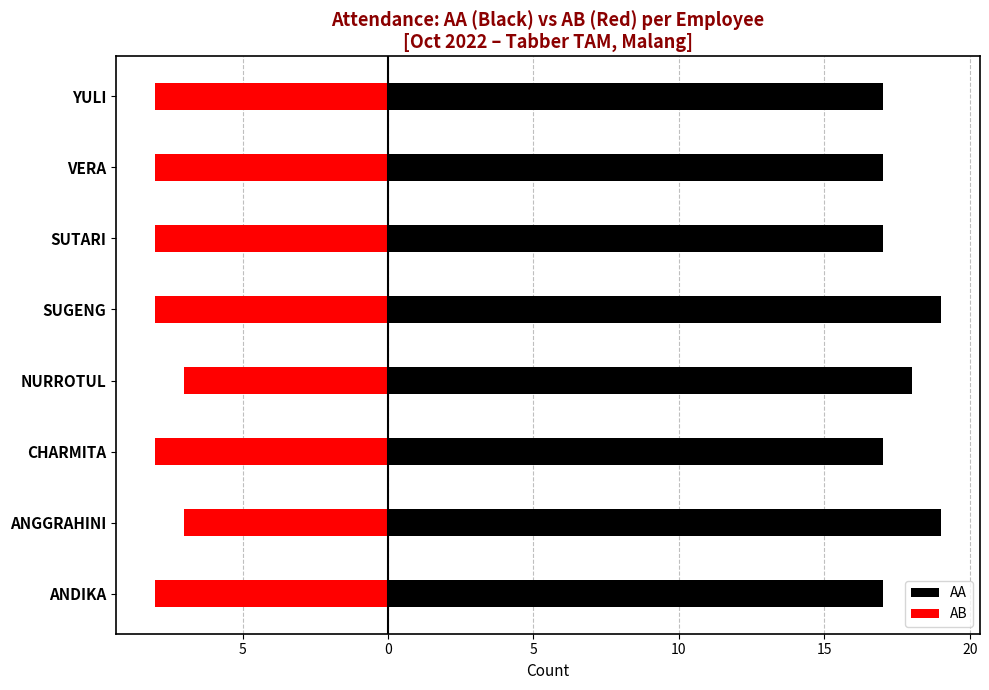

Rank the series by their average value, from highest to lowest.

AA, AB